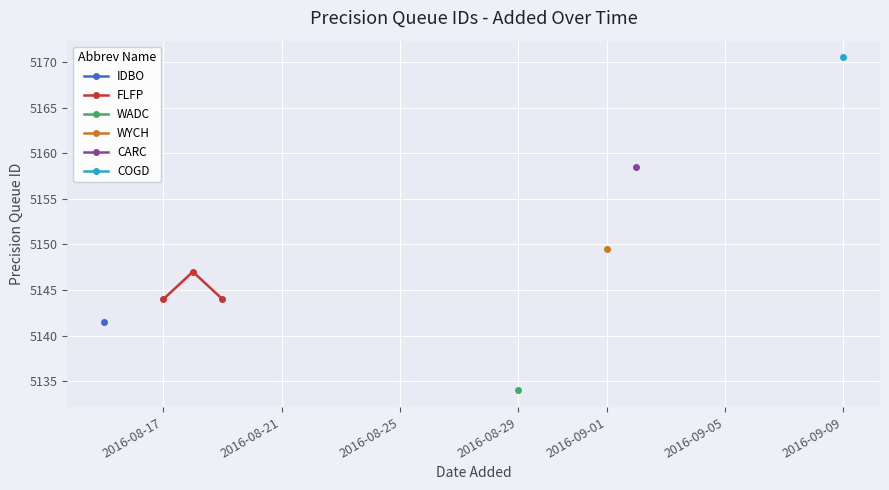

What is the value of the FLFP point at the 2nd from the left?

5147